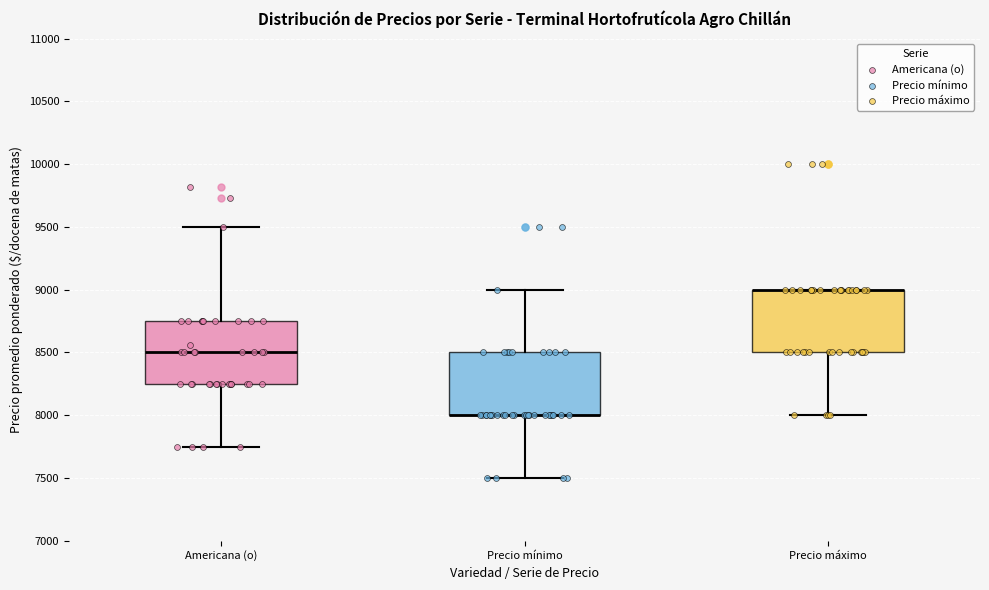

Reading left to right, read every box against the y-axis: the position of its median line, the range the box covers, and the ends of its whiskers. The values are not printed on the chart, so give them approximately, as read against the axis.

Americana (o): median 8500, box 8250 to 8750, whiskers 7750 to 9500
Precio mínimo: median 8000 (drawn on the box's lower edge), box 8000 to 8500, whiskers 7500 to 9000
Precio máximo: median 9000 (drawn on the box's upper edge), box 8500 to 9000, whiskers 8000 to 9000